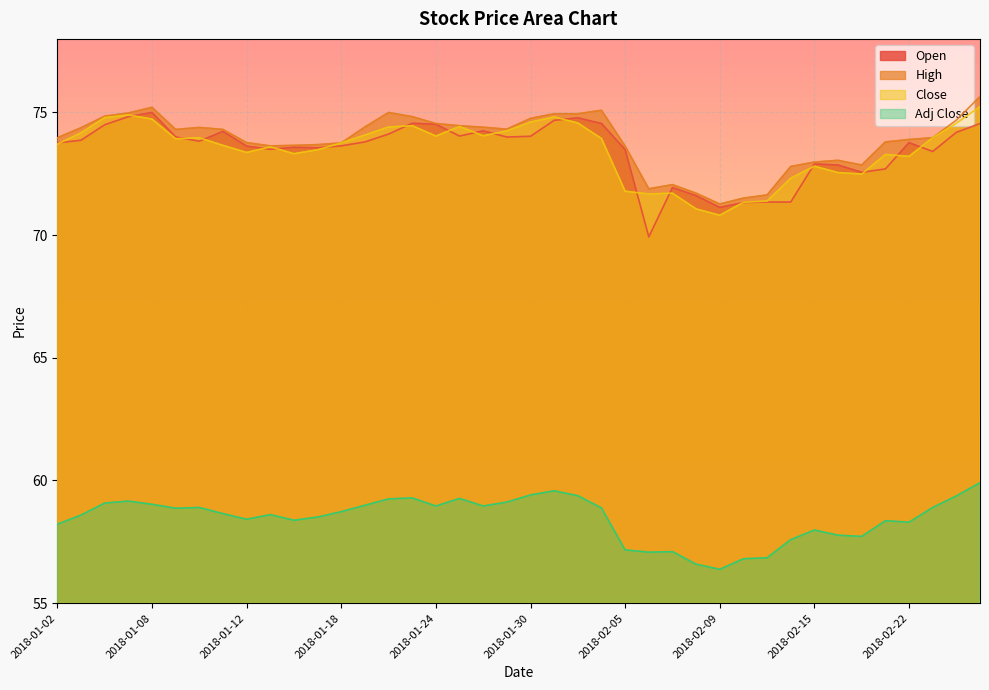

Reading left to right, list all the values displayed in this chart.

Open: 2018-01-02=73.8	2018-01-03=73.9	2018-01-04=74.5	2018-01-05=74.8	2018-01-08=75.0	2018-01-09=74.0	2018-01-10=73.8	2018-01-11=74.2	2018-01-12=73.6	2018-01-15=73.5	2018-01-16=73.6	2018-01-17=73.6	2018-01-18=73.6	2018-01-19=73.8	2018-01-22=74.1	2018-01-23=74.6	2018-01-24=74.5	2018-01-25=74.0	2018-01-26=74.2	2018-01-29=74.0	2018-01-30=74.0	2018-01-31=74.7	2018-02-01=74.8	2018-02-02=74.5	2018-02-05=73.5	2018-02-06=69.9	2018-02-07=71.9	2018-02-08=71.6	2018-02-09=71.1	2018-02-12=71.3	2018-02-13=71.3	2018-02-14=71.3	2018-02-15=72.9	2018-02-16=72.9	2018-02-20=72.6	2018-02-21=72.7	2018-02-22=73.8	2018-02-23=73.4	2018-02-26=74.2	2018-02-27=74.5
High: 2018-01-02=74.0	2018-01-03=74.4	2018-01-04=74.8	2018-01-05=75.0	2018-01-08=75.2	2018-01-09=74.3	2018-01-10=74.4	2018-01-11=74.3	2018-01-12=73.8	2018-01-15=73.6	2018-01-16=73.7	2018-01-17=73.7	2018-01-18=73.8	2018-01-19=74.4	2018-01-22=75.0	2018-01-23=74.8	2018-01-24=74.5	2018-01-25=74.5	2018-01-26=74.4	2018-01-29=74.3	2018-01-30=74.8	2018-01-31=75.0	2018-02-01=75.0	2018-02-02=75.1	2018-02-05=73.6	2018-02-06=71.9	2018-02-07=72.1	2018-02-08=71.7	2018-02-09=71.3	2018-02-12=71.5	2018-02-13=71.6	2018-02-14=72.8	2018-02-15=73.0	2018-02-16=73.0	2018-02-20=72.9	2018-02-21=73.8	2018-02-22=73.9	2018-02-23=74.0	2018-02-26=74.7	2018-02-27=75.7
Close: 2018-01-02=73.7	2018-01-03=74.2	2018-01-04=74.8	2018-01-05=74.9	2018-01-08=74.7	2018-01-09=73.9	2018-01-10=74.0	2018-01-11=73.7	2018-01-12=73.4	2018-01-15=73.6	2018-01-16=73.3	2018-01-17=73.5	2018-01-18=73.8	2018-01-19=74.1	2018-01-22=74.4	2018-01-23=74.5	2018-01-24=74.0	2018-01-25=74.4	2018-01-26=74.0	2018-01-29=74.2	2018-01-30=74.6	2018-01-31=74.8	2018-02-01=74.6	2018-02-02=73.9	2018-02-05=71.8	2018-02-06=71.7	2018-02-07=71.7	2018-02-08=71.1	2018-02-09=70.8	2018-02-12=71.3	2018-02-13=71.4	2018-02-14=72.3	2018-02-15=72.8	2018-02-16=72.5	2018-02-20=72.5	2018-02-21=73.3	2018-02-22=73.2	2018-02-23=74.0	2018-02-26=74.6	2018-02-27=75.2
Adj Close: 2018-01-02=58.2	2018-01-03=58.6	2018-01-04=59.1	2018-01-05=59.2	2018-01-08=59.0	2018-01-09=58.9	2018-01-10=58.9	2018-01-11=58.6	2018-01-12=58.4	2018-01-15=58.6	2018-01-16=58.4	2018-01-17=58.5	2018-01-18=58.7	2018-01-19=59.0	2018-01-22=59.2	2018-01-23=59.3	2018-01-24=59.0	2018-01-25=59.3	2018-01-26=59.0	2018-01-29=59.1	2018-01-30=59.4	2018-01-31=59.6	2018-02-01=59.4	2018-02-02=58.9	2018-02-05=57.2	2018-02-06=57.1	2018-02-07=57.1	2018-02-08=56.6	2018-02-09=56.4	2018-02-12=56.8	2018-02-13=56.9	2018-02-14=57.6	2018-02-15=58.0	2018-02-16=57.8	2018-02-20=57.7	2018-02-21=58.4	2018-02-22=58.3	2018-02-23=58.9	2018-02-26=59.4	2018-02-27=59.9